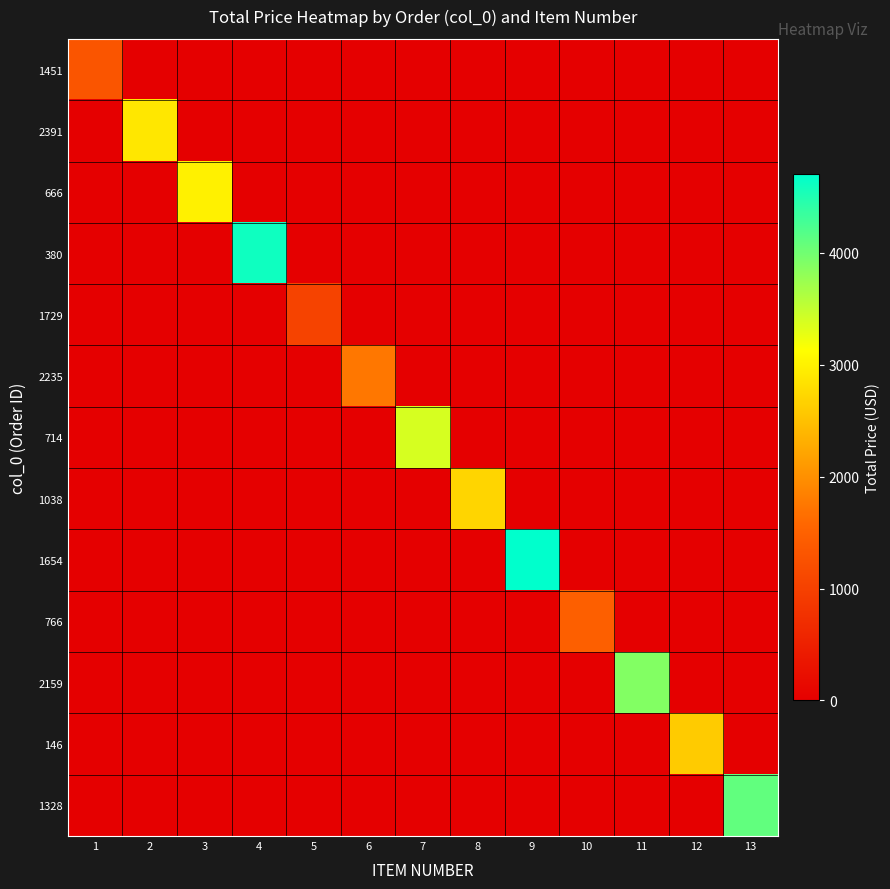

Reading left to right, transcribe all the data shown in this chart.

1451: 1=1311.0	2=0.0	3=0.0	4=0.0	5=0.0	6=0.0	7=0.0	8=0.0	9=0.0	10=0.0	11=0.0	12=0.0	13=0.0
2391: 1=0.0	2=2900.0	3=0.0	4=0.0	5=0.0	6=0.0	7=0.0	8=0.0	9=0.0	10=0.0	11=0.0	12=0.0	13=0.0
666: 1=0.0	2=0.0	3=3000.0	4=0.0	5=0.0	6=0.0	7=0.0	8=0.0	9=0.0	10=0.0	11=0.0	12=0.0	13=0.0
380: 1=0.0	2=0.0	3=0.0	4=4600.0	5=0.0	6=0.0	7=0.0	8=0.0	9=0.0	10=0.0	11=0.0	12=0.0	13=0.0
1729: 1=0.0	2=0.0	3=0.0	4=0.0	5=1030.4	6=0.0	7=0.0	8=0.0	9=0.0	10=0.0	11=0.0	12=0.0	13=0.0
2235: 1=0.0	2=0.0	3=0.0	4=0.0	5=0.0	6=1753.2	7=0.0	8=0.0	9=0.0	10=0.0	11=0.0	12=0.0	13=0.0
714: 1=0.0	2=0.0	3=0.0	4=0.0	5=0.0	6=0.0	7=3379.9	8=0.0	9=0.0	10=0.0	11=0.0	12=0.0	13=0.0
1038: 1=0.0	2=0.0	3=0.0	4=0.0	5=0.0	6=0.0	7=0.0	8=2700.0	9=0.0	10=0.0	11=0.0	12=0.0	13=0.0
1654: 1=0.0	2=0.0	3=0.0	4=0.0	5=0.0	6=0.0	7=0.0	8=0.0	9=4700.0	10=0.0	11=0.0	12=0.0	13=0.0
766: 1=0.0	2=0.0	3=0.0	4=0.0	5=0.0	6=0.0	7=0.0	8=0.0	9=0.0	10=1476.6	11=0.0	12=0.0	13=0.0
2159: 1=0.0	2=0.0	3=0.0	4=0.0	5=0.0	6=0.0	7=0.0	8=0.0	9=0.0	10=0.0	11=3900.6	12=0.0	13=0.0
146: 1=0.0	2=0.0	3=0.0	4=0.0	5=0.0	6=0.0	7=0.0	8=0.0	9=0.0	10=0.0	11=0.0	12=2600.0	13=0.0
1328: 1=0.0	2=0.0	3=0.0	4=0.0	5=0.0	6=0.0	7=0.0	8=0.0	9=0.0	10=0.0	11=0.0	12=0.0	13=4100.0